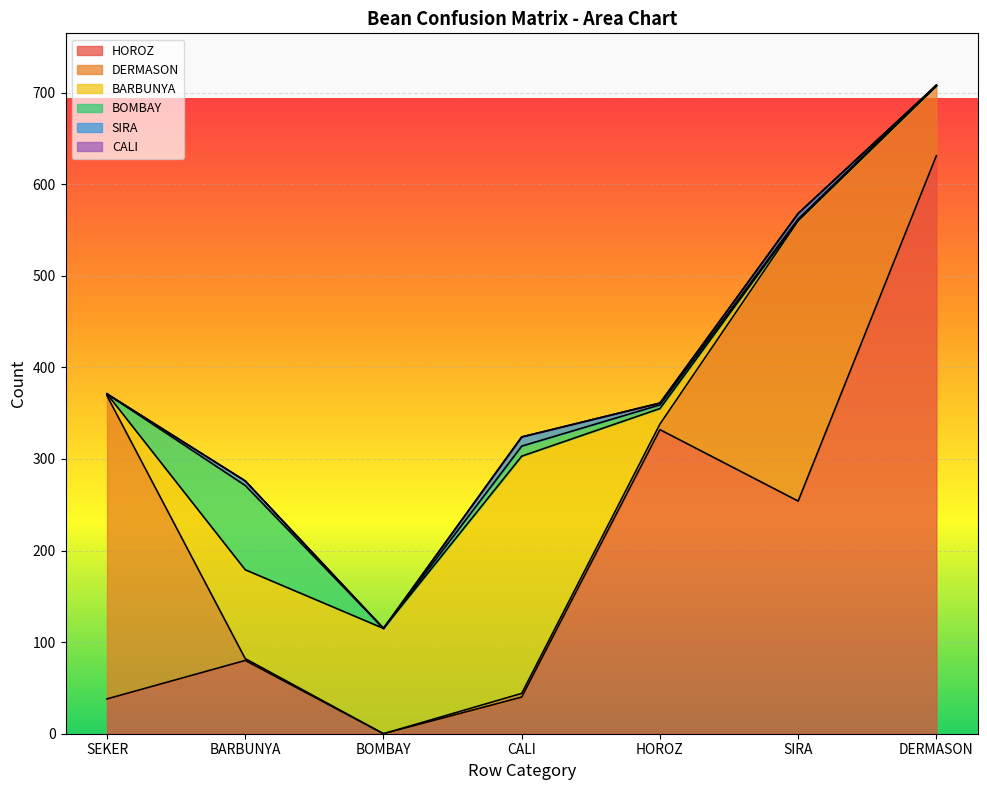

What are all the series names shown in the legend?

HOROZ, DERMASON, BARBUNYA, BOMBAY, SIRA, CALI